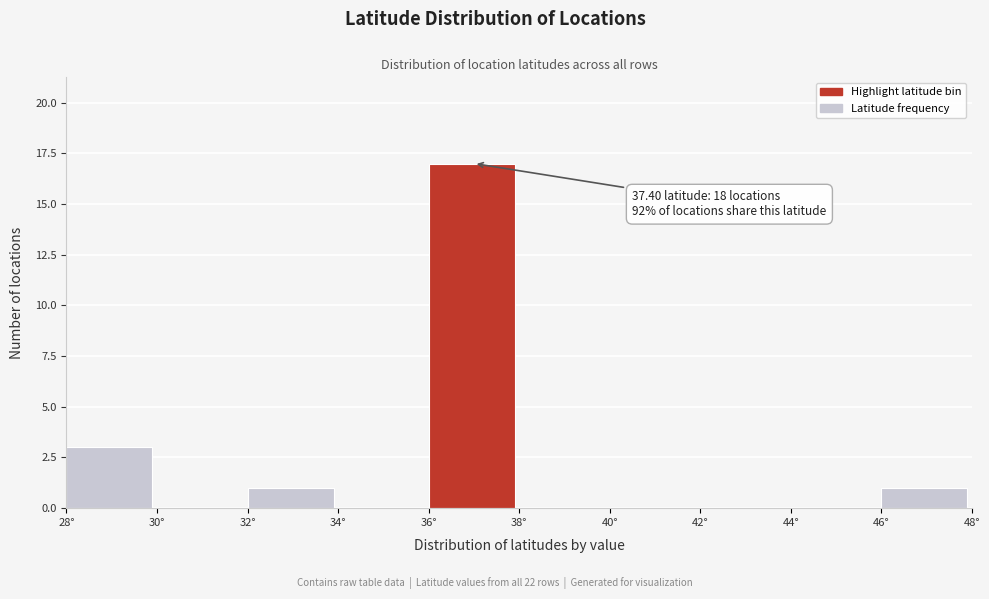

Which range on the x-axis has the tallest bar?

36 to 38